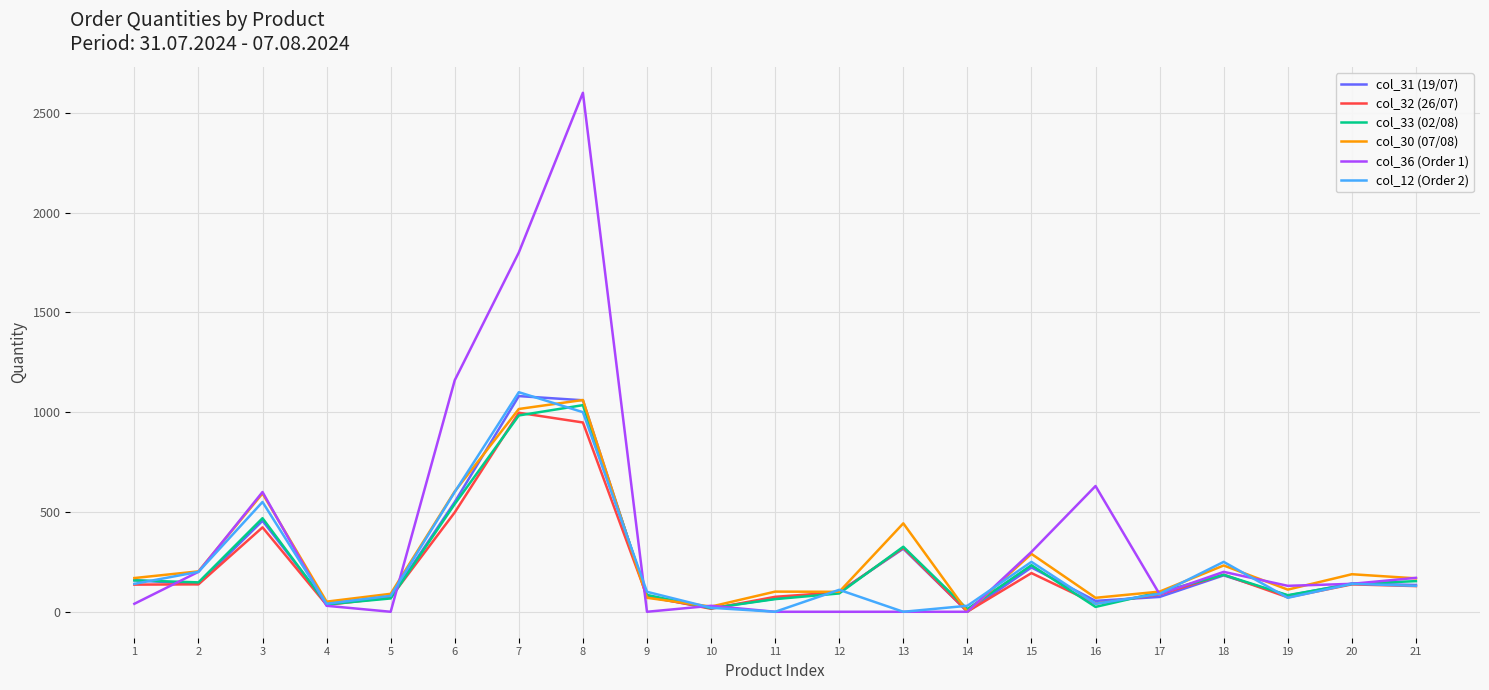

Which series has the largest range (max minus min)?

col_36 (Order 1)